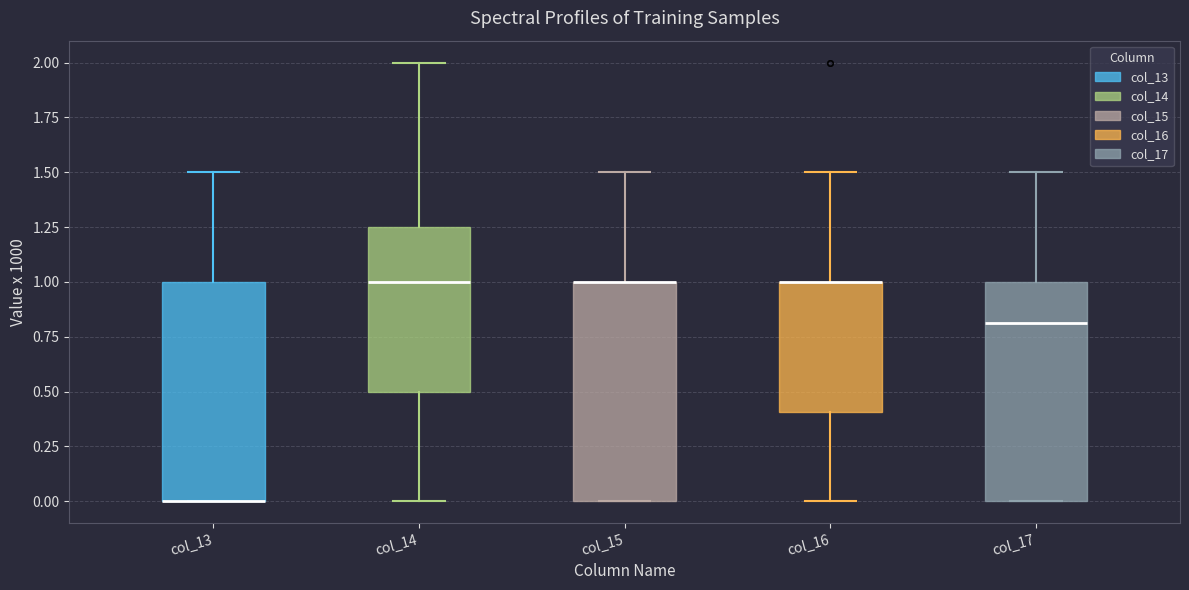

Reading left to right, transcribe this box plot: for each box, give where its median line is, the range the box spans, and where its two whiskers end, as read against the y-axis. The values are not printed on the chart, so give them approximately, as read against the axis.

col_13: median 0.00 (drawn on the box's lower edge), box 0.00 to 1.00, whiskers 0.00 to 1.50
col_14: median 1.00, box 0.50 to 1.25, whiskers 0.00 to 2.00
col_15: median 1.00 (drawn on the box's upper edge), box 0.00 to 1.00, whiskers 0.00 to 1.50
col_16: median 1.00 (drawn on the box's upper edge), box 0.40 to 1.00, whiskers 0.00 to 1.50
col_17: median 0.80, box 0.00 to 1.00, whiskers 0.00 to 1.50